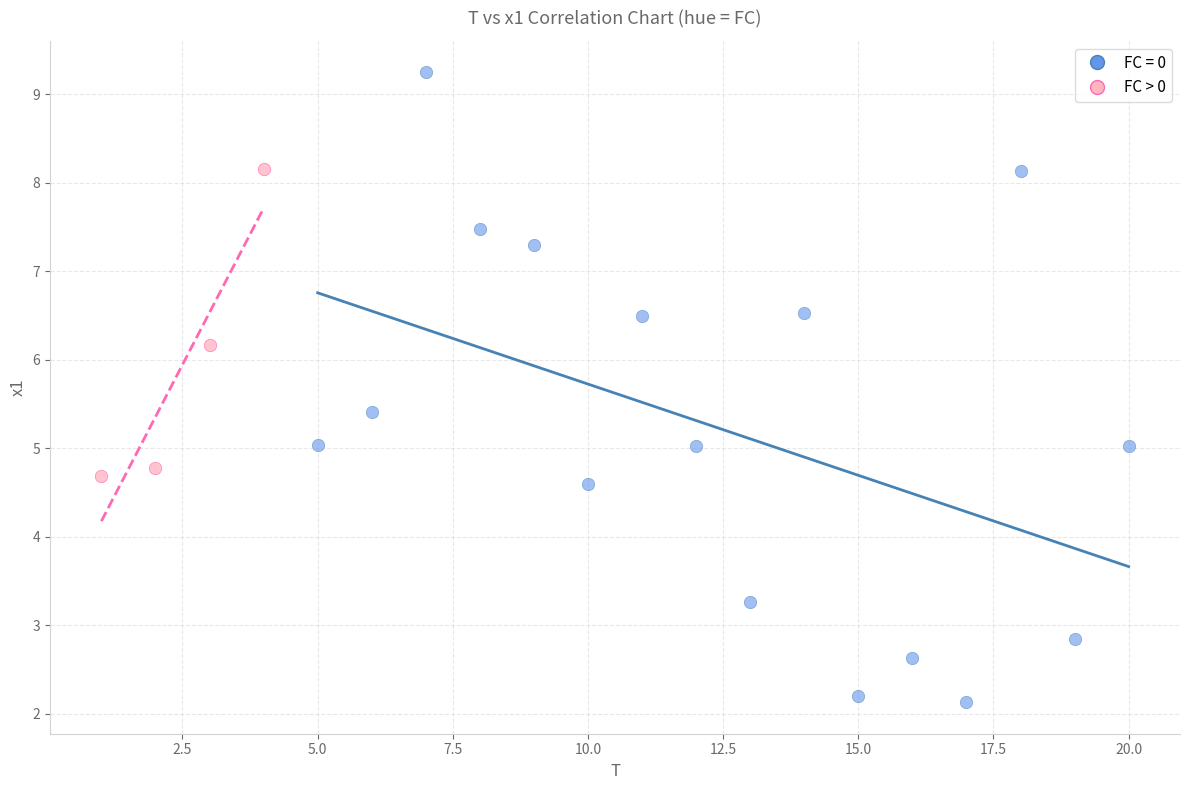

Which series reaches the maximum Y coordinate?

FC = 0